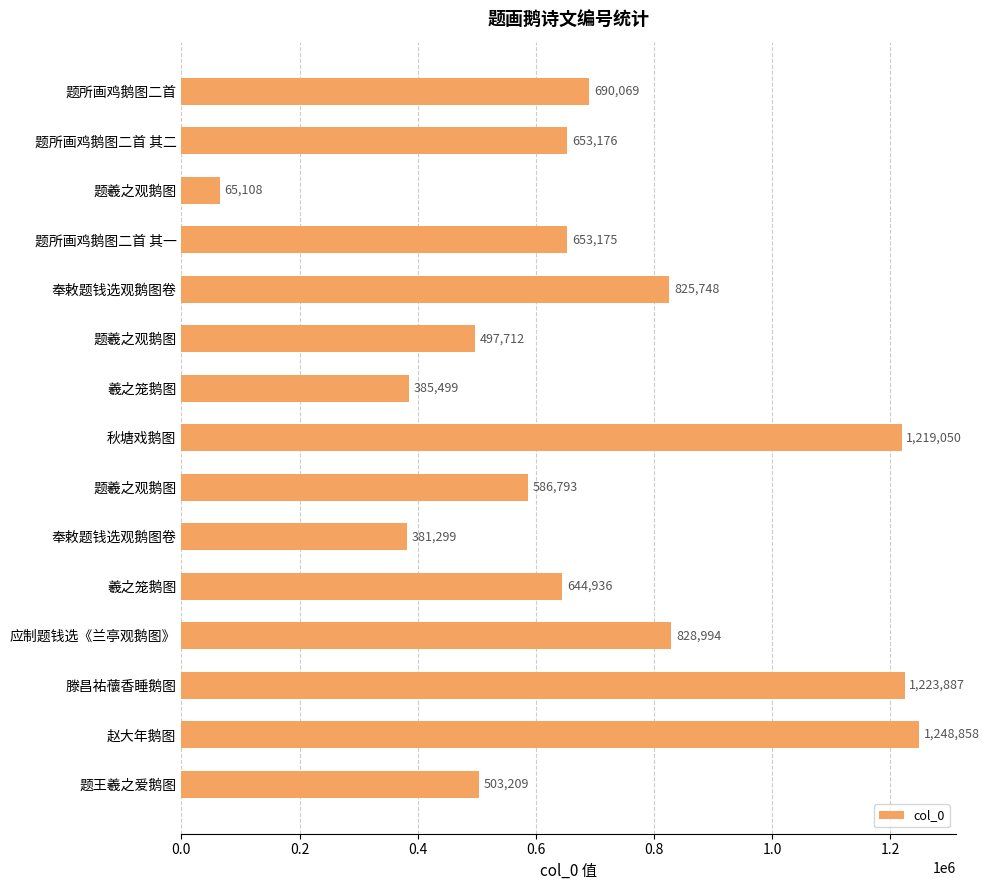

What is the greatest value displayed?

1248858